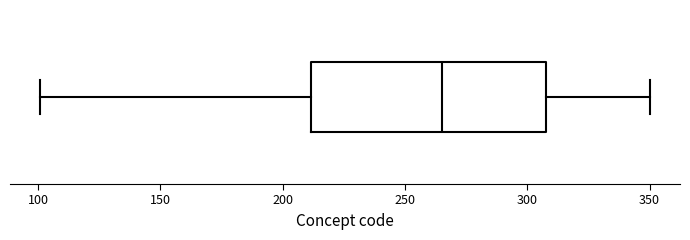

Transcribe this box plot: give where the median line is, the range the box spans, and where the two whiskers end, as read against the x-axis. The values are not printed on the chart, so give them approximately, as read against the axis.

median 265, box 210 to 310, whiskers 100 to 350